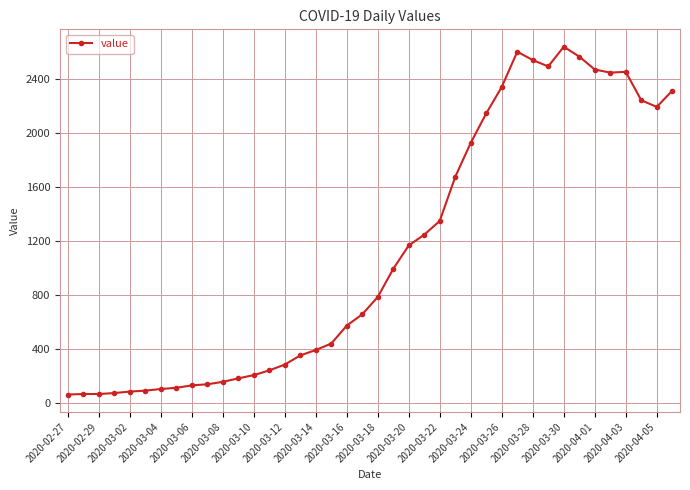

What is the maximum value shown in the chart?

2639